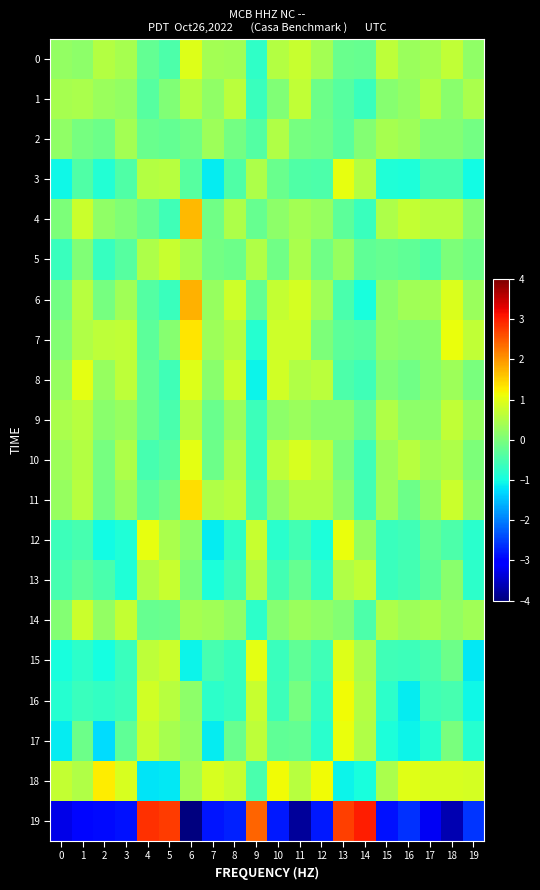

What is the difference between the highest and lowest values at 3?

3.7